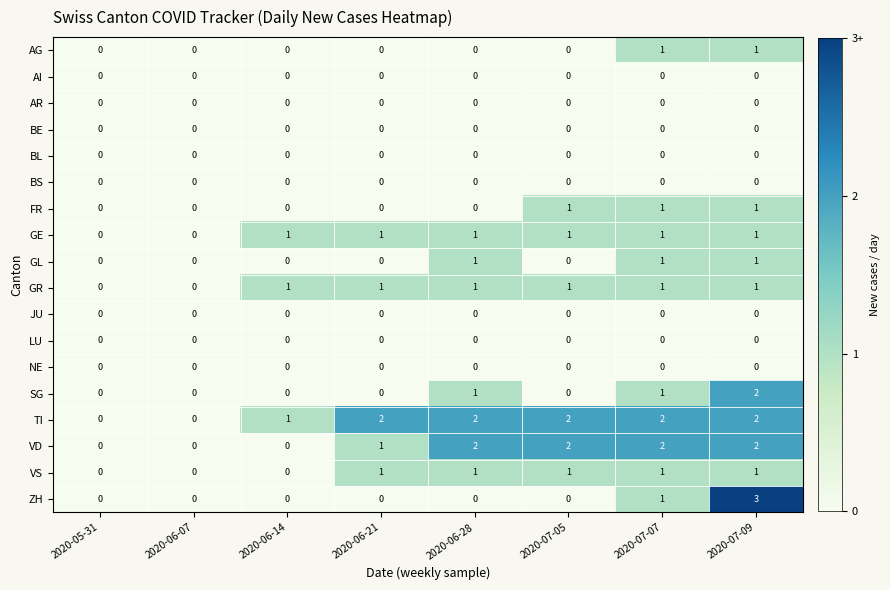

Is the value of GR at 2020-06-28 greater than the value of AR at 2020-06-07?

Yes